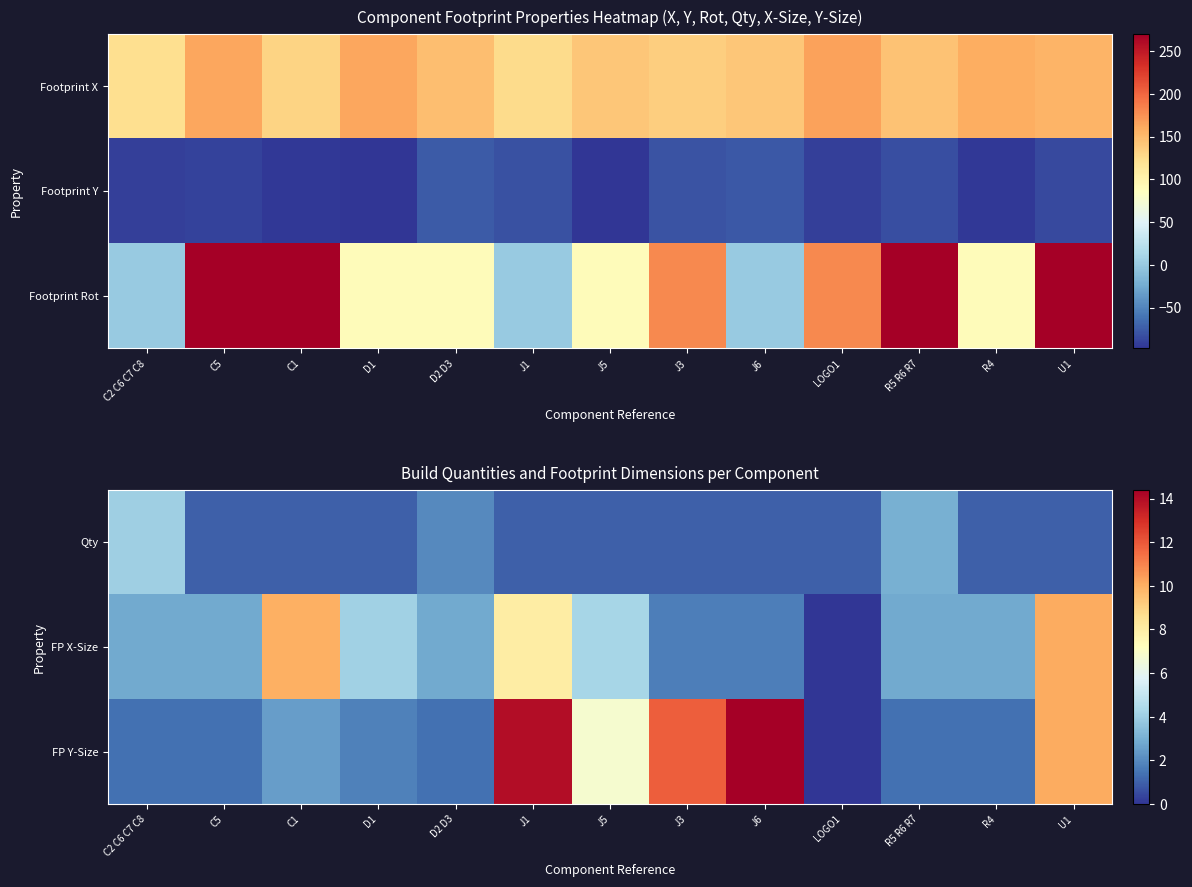

Between C2 C6 C7 C8 and D2 D3, which series saw the biggest shift?

Qty